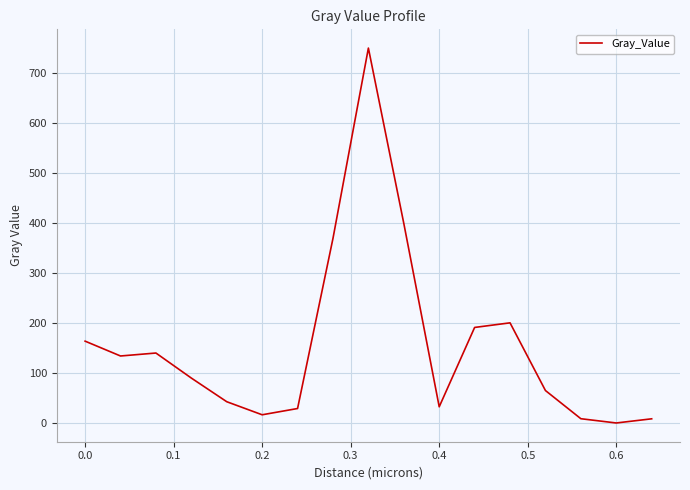

What is the greatest value displayed?

750.7